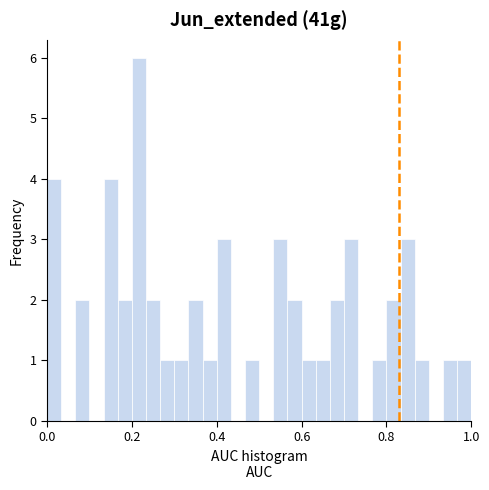

Read against the x-axis, roughly where is the centre of the tallest bar?

0.22